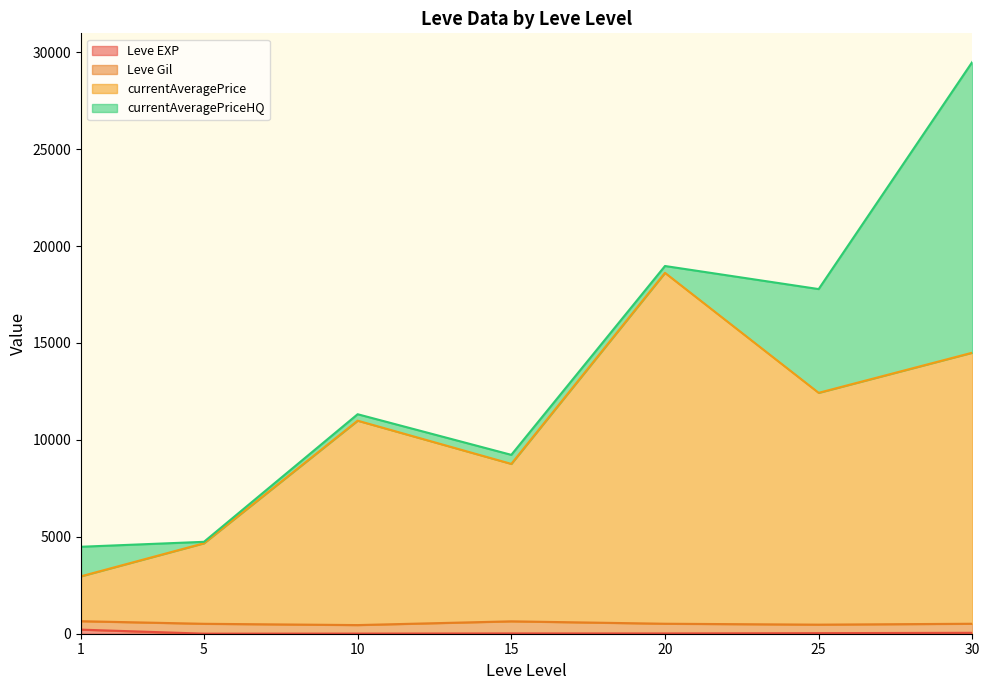

Is the value of currentAveragePriceHQ at 15 greater than the value of Leve Gil at 20?

No